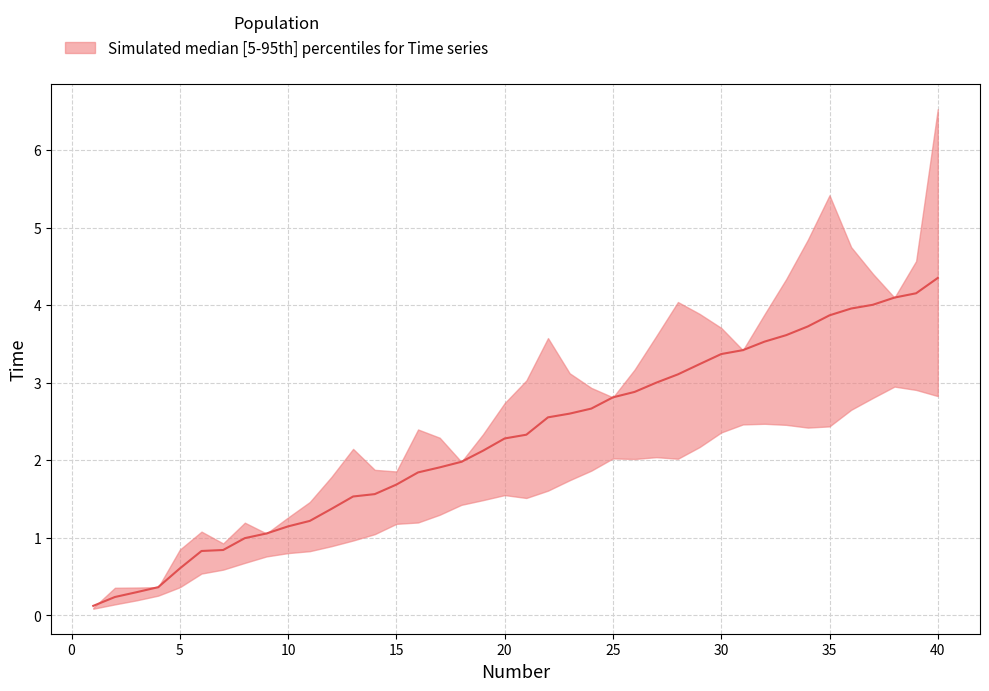

What is the value of the 7th point from the left?

0.8